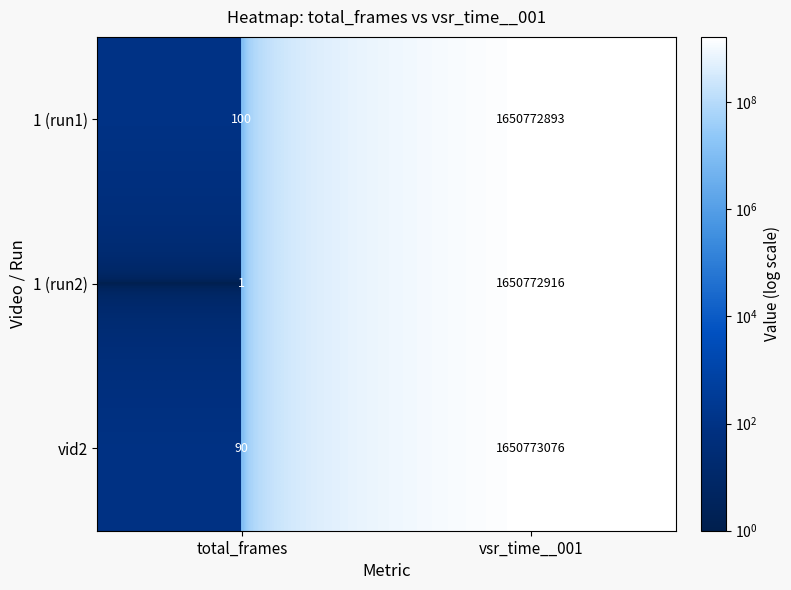

Where is 1 (run1) nearest to the value 825386496?

total_frames